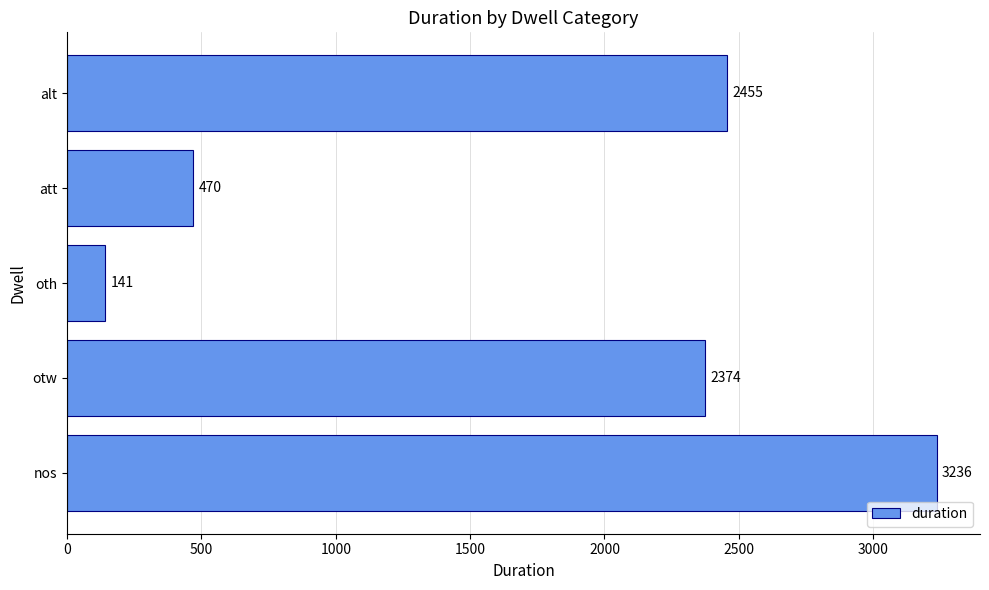

What is the smallest value displayed?

141